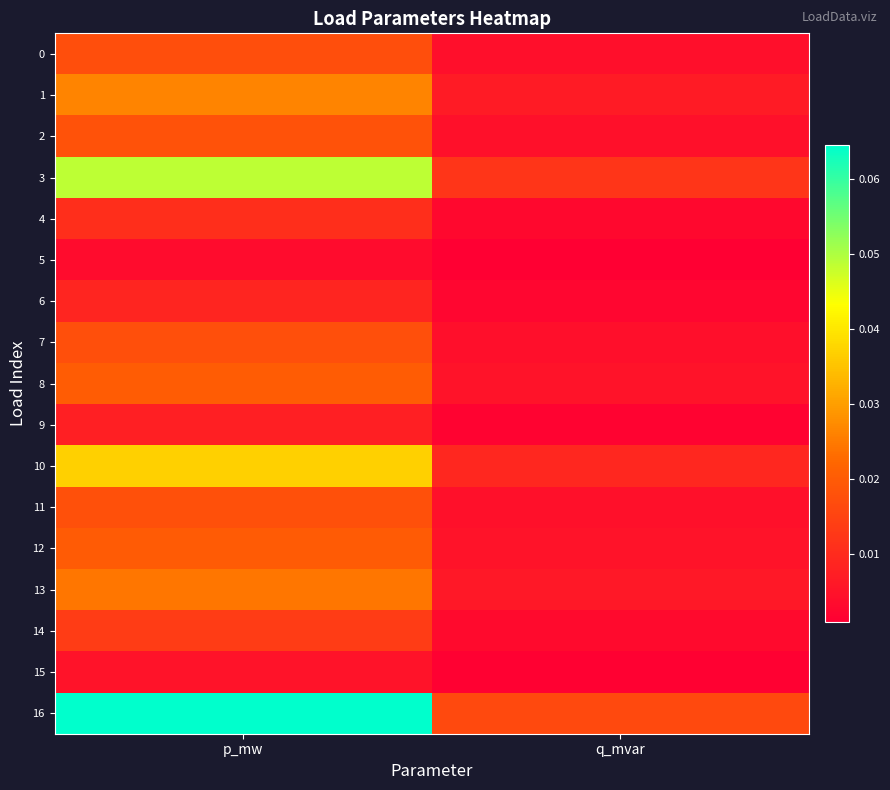

Which series has the largest total across all categories?

16